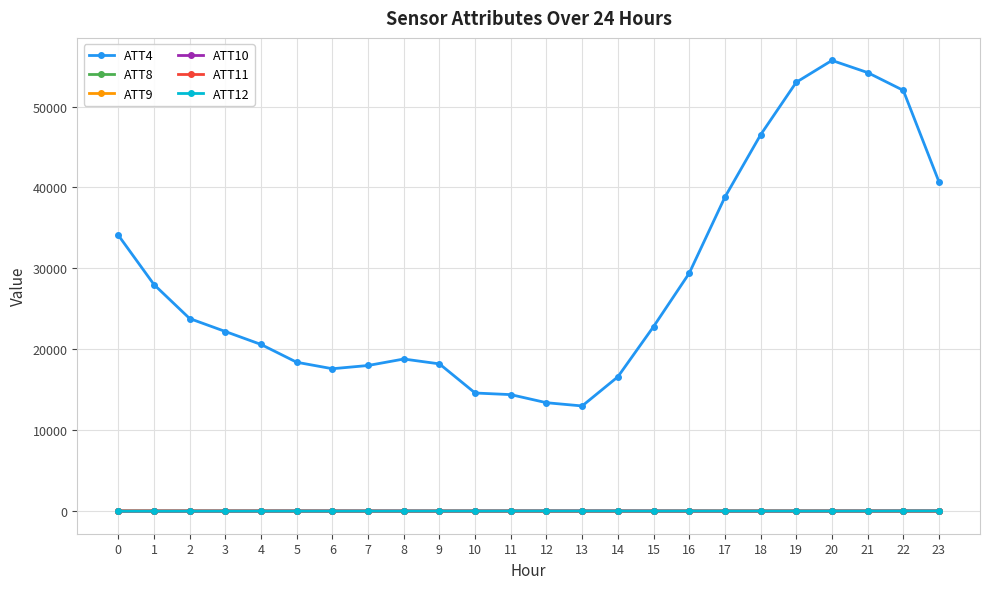

Between 15 and 22, which series saw the biggest shift?

ATT4